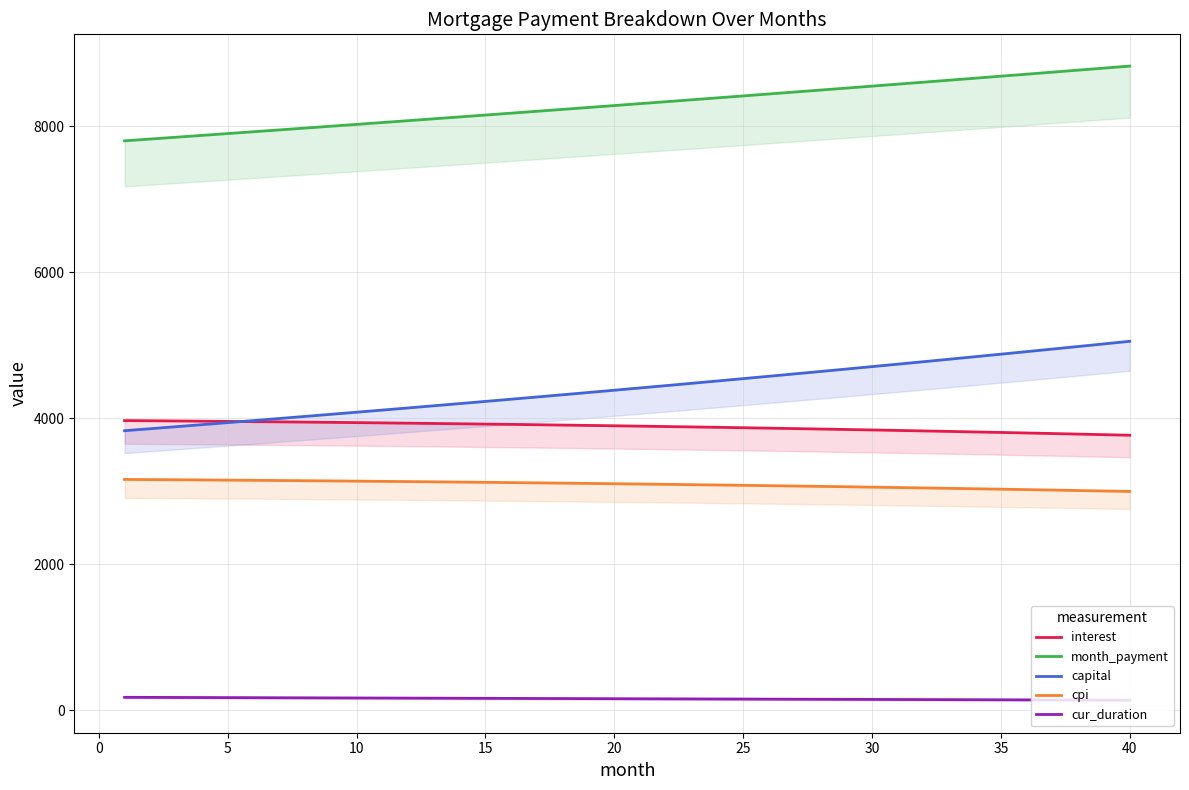

What are all the series names shown in the legend?

interest, month_payment, capital, cpi, cur_duration